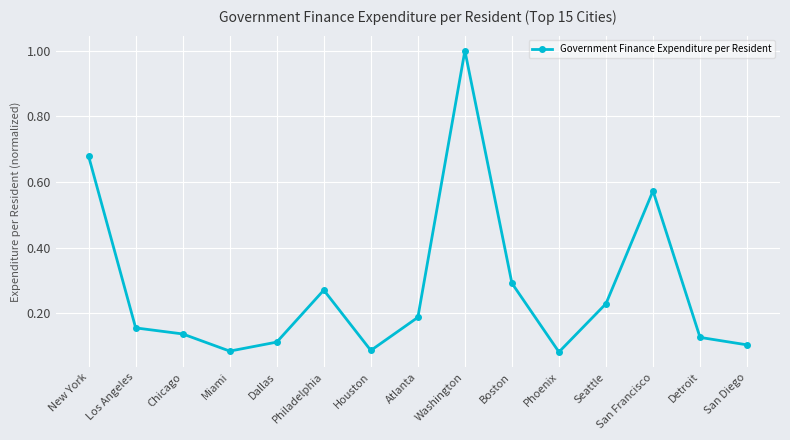

Between Atlanta and San Francisco, which is larger?

San Francisco